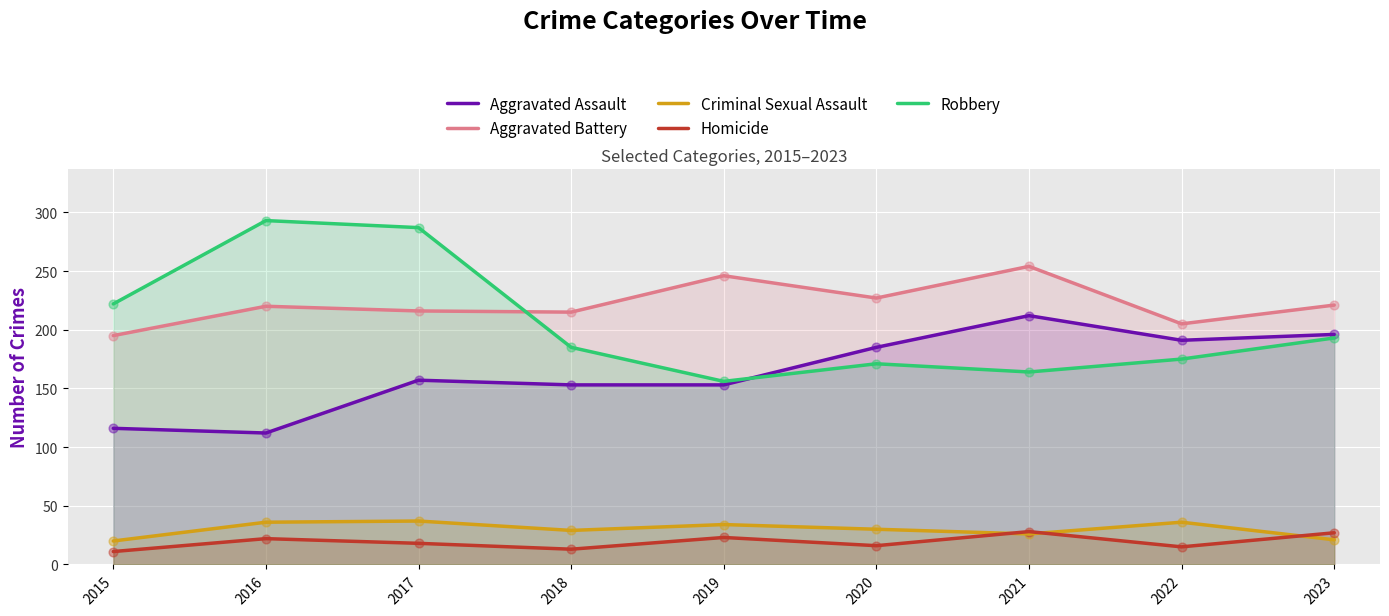

What are all the series names shown in the legend?

Aggravated Assault, Aggravated Battery, Criminal Sexual Assault, Homicide, Robbery